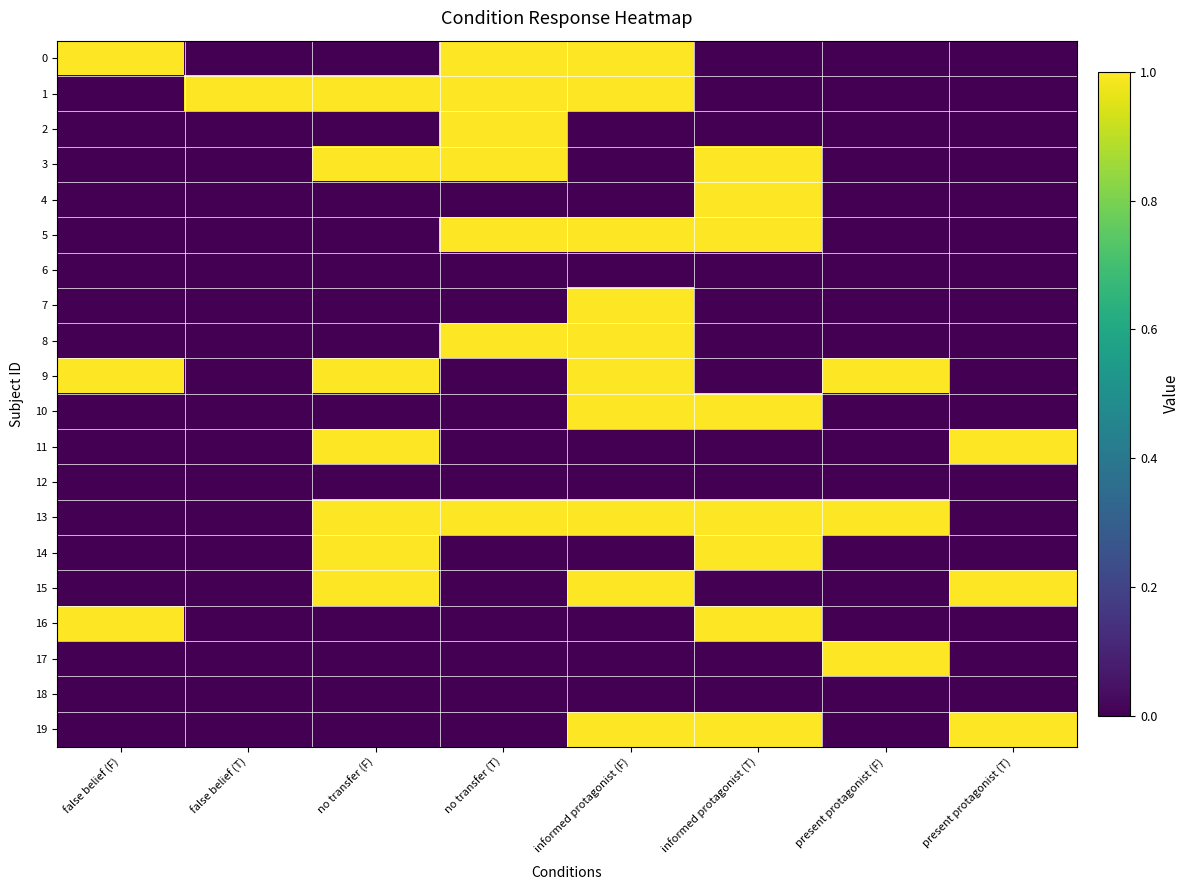

Reading right to left, list all the values displayed in this chart.

0: present protagonist (T)=0	present protagonist (F)=0	informed protagonist (T)=0	informed protagonist (F)=1	no transfer (T)=1	no transfer (F)=0	false belief (T)=0	false belief (F)=1
1: present protagonist (T)=0	present protagonist (F)=0	informed protagonist (T)=0	informed protagonist (F)=1	no transfer (T)=1	no transfer (F)=1	false belief (T)=1	false belief (F)=0
2: present protagonist (T)=0	present protagonist (F)=0	informed protagonist (T)=0	informed protagonist (F)=0	no transfer (T)=1	no transfer (F)=0	false belief (T)=0	false belief (F)=0
3: present protagonist (T)=0	present protagonist (F)=0	informed protagonist (T)=1	informed protagonist (F)=0	no transfer (T)=1	no transfer (F)=1	false belief (T)=0	false belief (F)=0
4: present protagonist (T)=0	present protagonist (F)=0	informed protagonist (T)=1	informed protagonist (F)=0	no transfer (T)=0	no transfer (F)=0	false belief (T)=0	false belief (F)=0
5: present protagonist (T)=0	present protagonist (F)=0	informed protagonist (T)=1	informed protagonist (F)=1	no transfer (T)=1	no transfer (F)=0	false belief (T)=0	false belief (F)=0
6: present protagonist (T)=0	present protagonist (F)=0	informed protagonist (T)=0	informed protagonist (F)=0	no transfer (T)=0	no transfer (F)=0	false belief (T)=0	false belief (F)=0
7: present protagonist (T)=0	present protagonist (F)=0	informed protagonist (T)=0	informed protagonist (F)=1	no transfer (T)=0	no transfer (F)=0	false belief (T)=0	false belief (F)=0
8: present protagonist (T)=0	present protagonist (F)=0	informed protagonist (T)=0	informed protagonist (F)=1	no transfer (T)=1	no transfer (F)=0	false belief (T)=0	false belief (F)=0
9: present protagonist (T)=0	present protagonist (F)=1	informed protagonist (T)=0	informed protagonist (F)=1	no transfer (T)=0	no transfer (F)=1	false belief (T)=0	false belief (F)=1
10: present protagonist (T)=0	present protagonist (F)=0	informed protagonist (T)=1	informed protagonist (F)=1	no transfer (T)=0	no transfer (F)=0	false belief (T)=0	false belief (F)=0
11: present protagonist (T)=1	present protagonist (F)=0	informed protagonist (T)=0	informed protagonist (F)=0	no transfer (T)=0	no transfer (F)=1	false belief (T)=0	false belief (F)=0
12: present protagonist (T)=0	present protagonist (F)=0	informed protagonist (T)=0	informed protagonist (F)=0	no transfer (T)=0	no transfer (F)=0	false belief (T)=0	false belief (F)=0
13: present protagonist (T)=0	present protagonist (F)=1	informed protagonist (T)=1	informed protagonist (F)=1	no transfer (T)=1	no transfer (F)=1	false belief (T)=0	false belief (F)=0
14: present protagonist (T)=0	present protagonist (F)=0	informed protagonist (T)=1	informed protagonist (F)=0	no transfer (T)=0	no transfer (F)=1	false belief (T)=0	false belief (F)=0
15: present protagonist (T)=1	present protagonist (F)=0	informed protagonist (T)=0	informed protagonist (F)=1	no transfer (T)=0	no transfer (F)=1	false belief (T)=0	false belief (F)=0
16: present protagonist (T)=0	present protagonist (F)=0	informed protagonist (T)=1	informed protagonist (F)=0	no transfer (T)=0	no transfer (F)=0	false belief (T)=0	false belief (F)=1
17: present protagonist (T)=0	present protagonist (F)=1	informed protagonist (T)=0	informed protagonist (F)=0	no transfer (T)=0	no transfer (F)=0	false belief (T)=0	false belief (F)=0
18: present protagonist (T)=0	present protagonist (F)=0	informed protagonist (T)=0	informed protagonist (F)=0	no transfer (T)=0	no transfer (F)=0	false belief (T)=0	false belief (F)=0
19: present protagonist (T)=1	present protagonist (F)=0	informed protagonist (T)=1	informed protagonist (F)=1	no transfer (T)=0	no transfer (F)=0	false belief (T)=0	false belief (F)=0